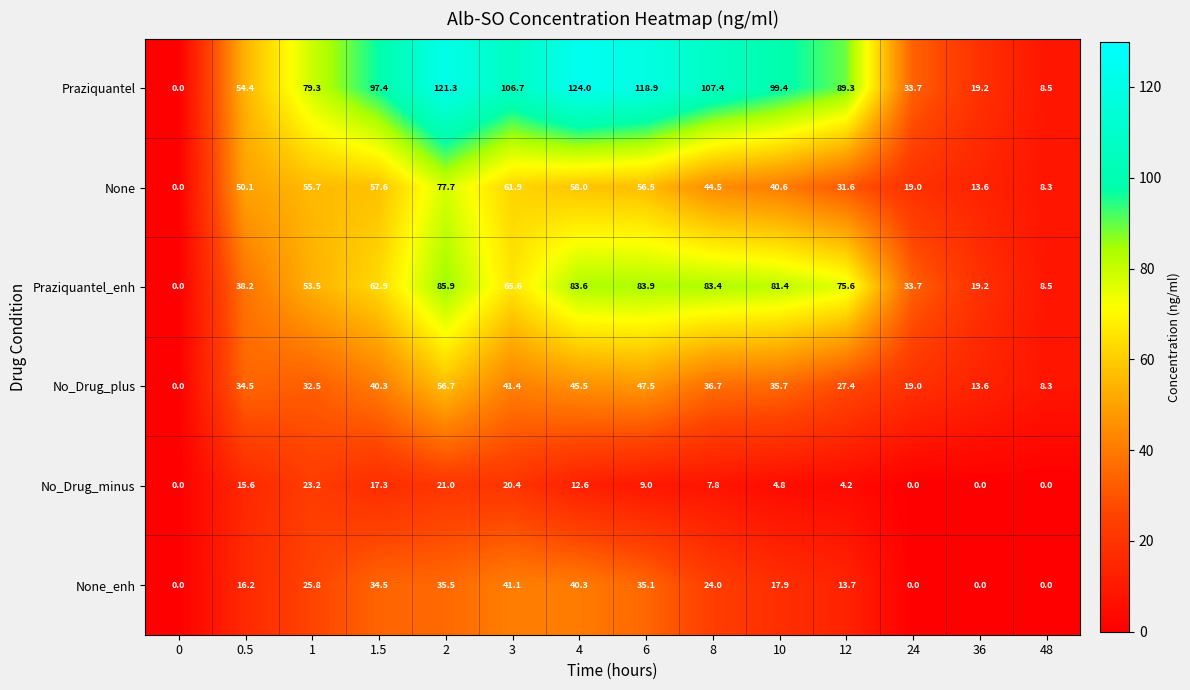

Where is Praziquantel_enh nearest to the value 42?

0.5